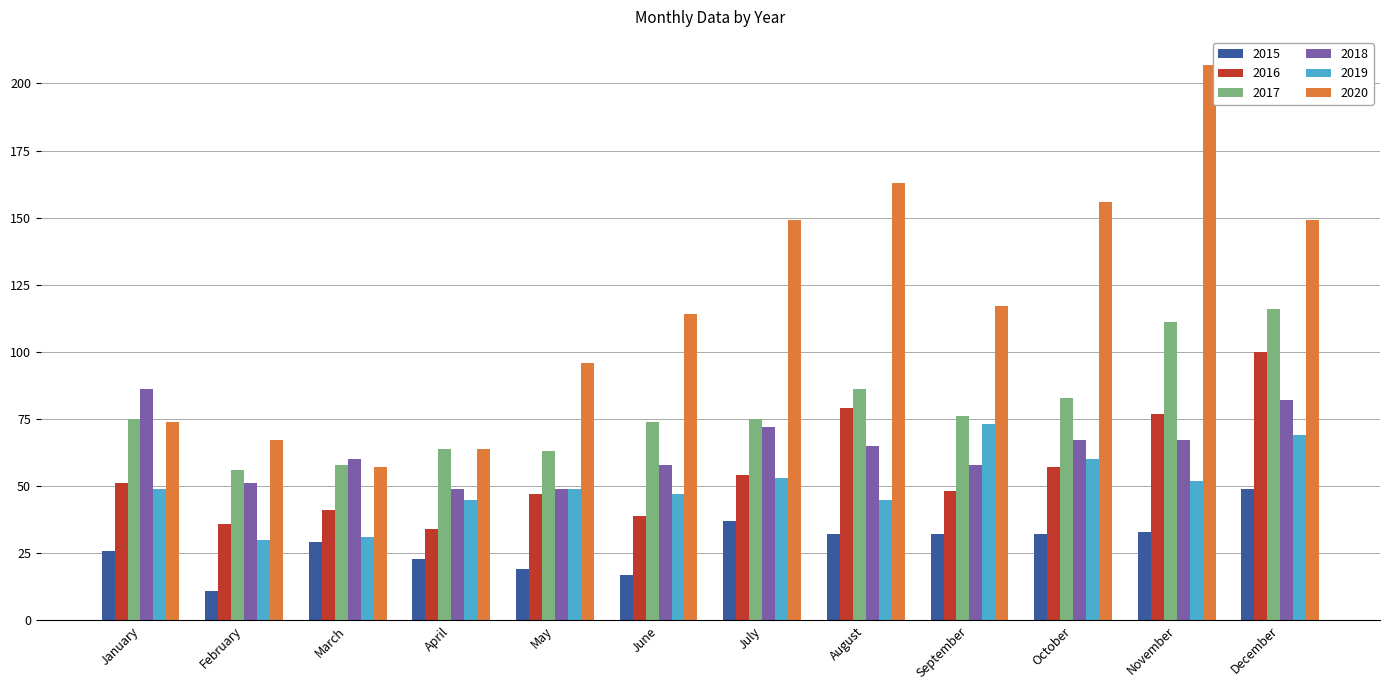

List the series in order of their peak value, highest first.

2020, 2017, 2016, 2018, 2019, 2015